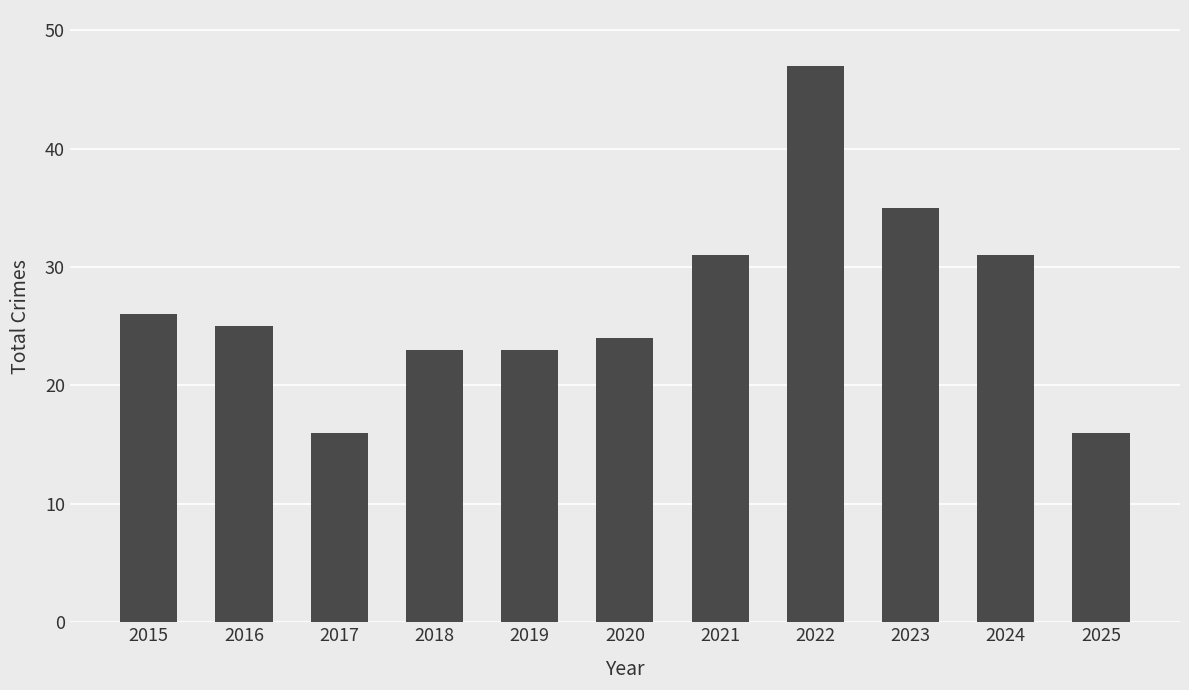

How many values are below 25?

5